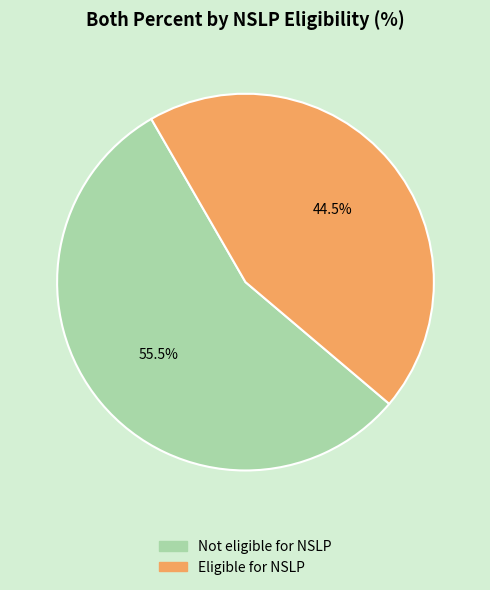

To the nearest percent, what is the combined percentage of Not eligible for NSLP and Eligible for NSLP?

100%